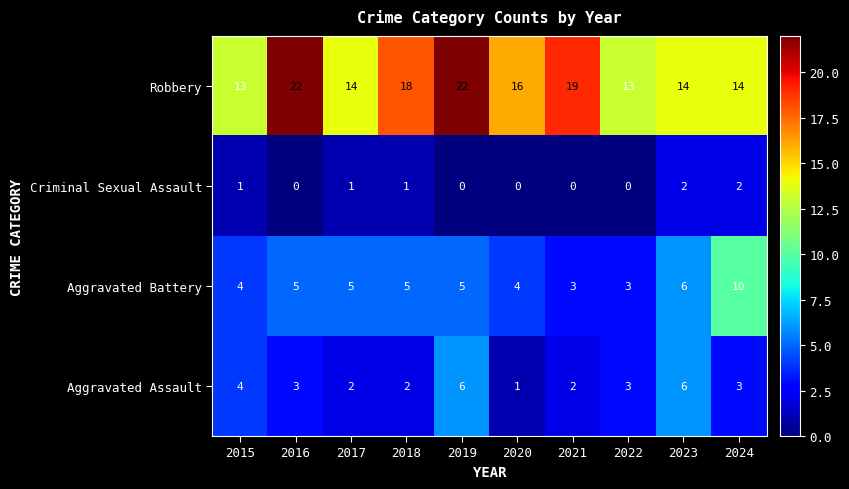

At 2017, list the series in order from smallest to largest.

Criminal Sexual Assault, Aggravated Assault, Aggravated Battery, Robbery